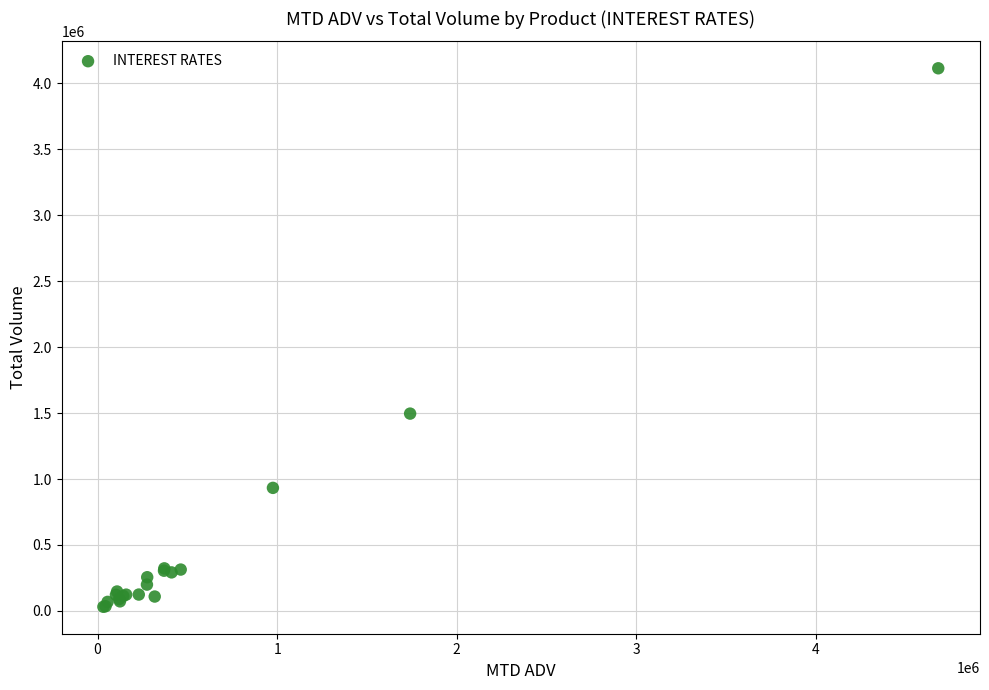

What Y value in the scatter plot is closest to 2072213?

1495720